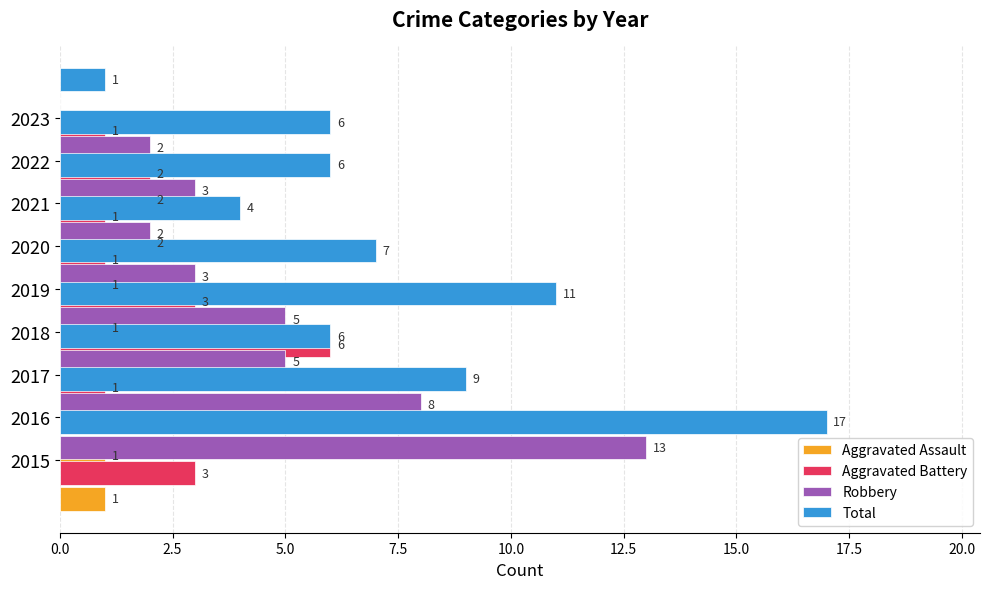

At how many categories does at least one series exceed 0?

9